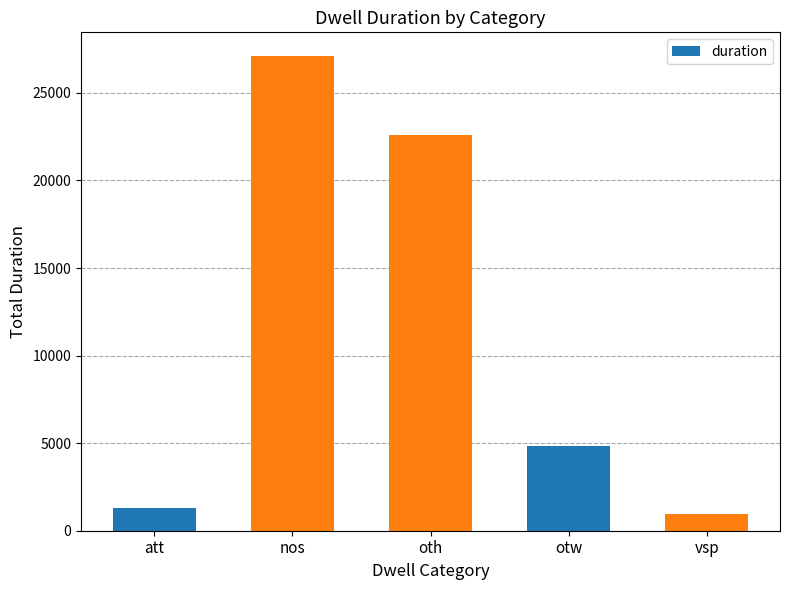

What is the difference between the second highest and minimum values?

21669